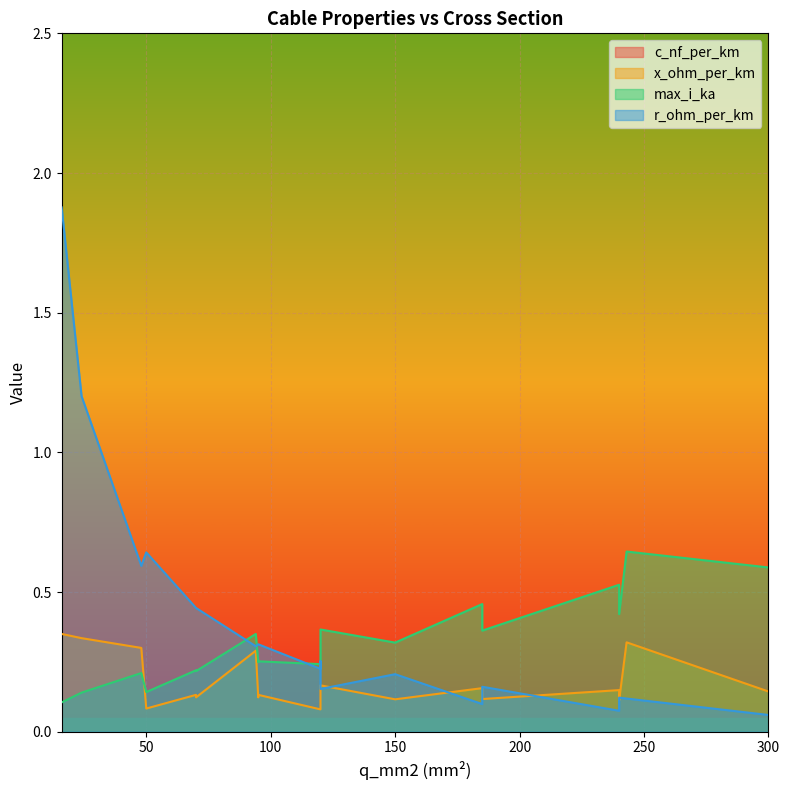

What is the sum of all x_ohm_per_km values?

3.4